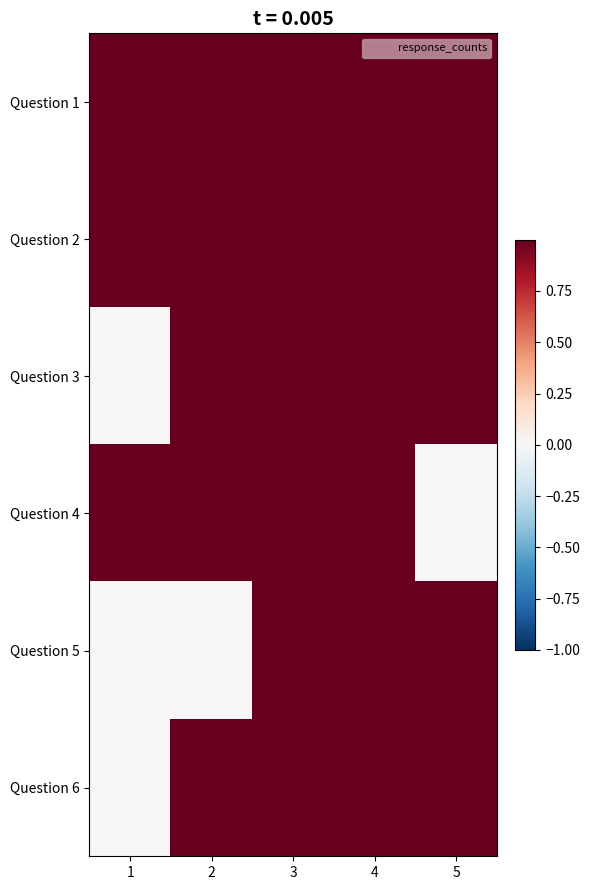

At which category is the sum across all series the highest?

4